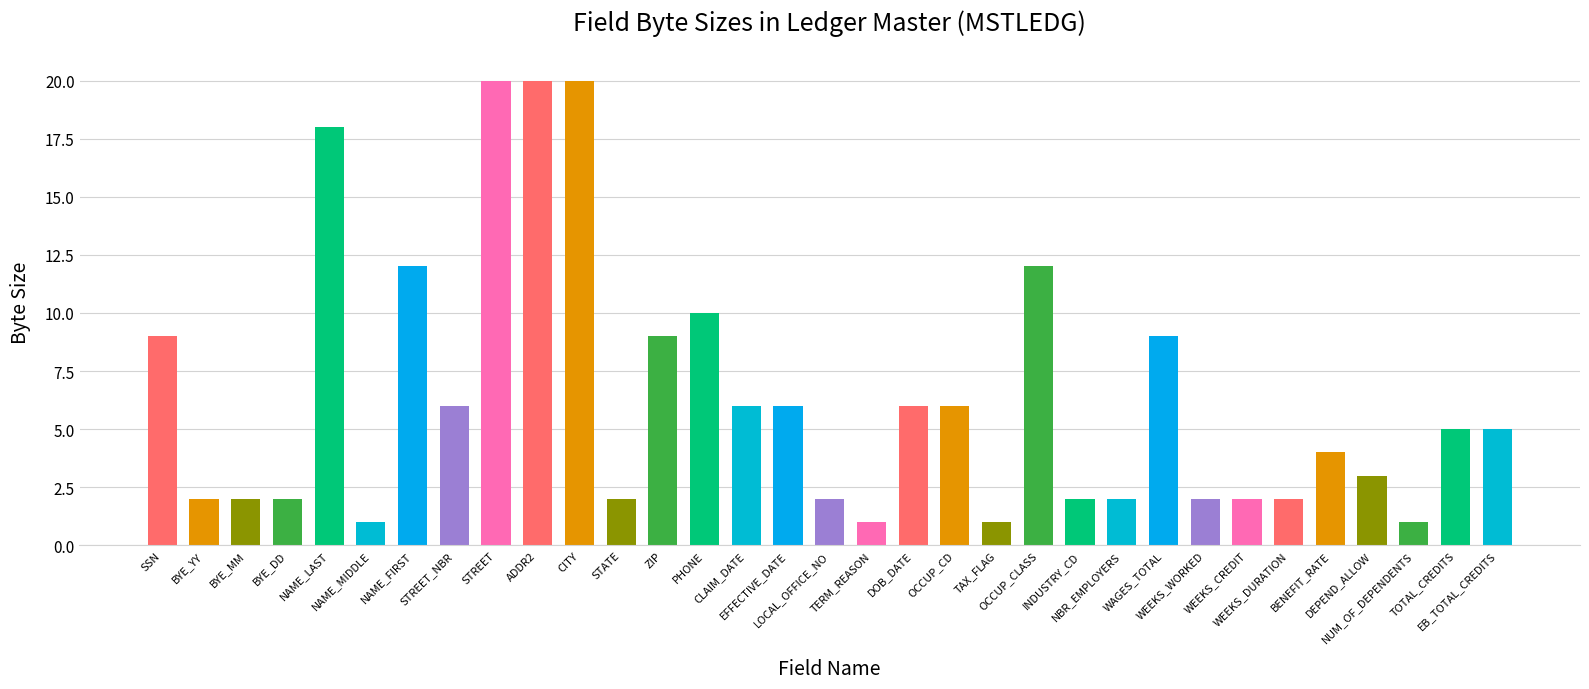

What is the sum of the values at DOB_DATE and OCCUP_CD?

12